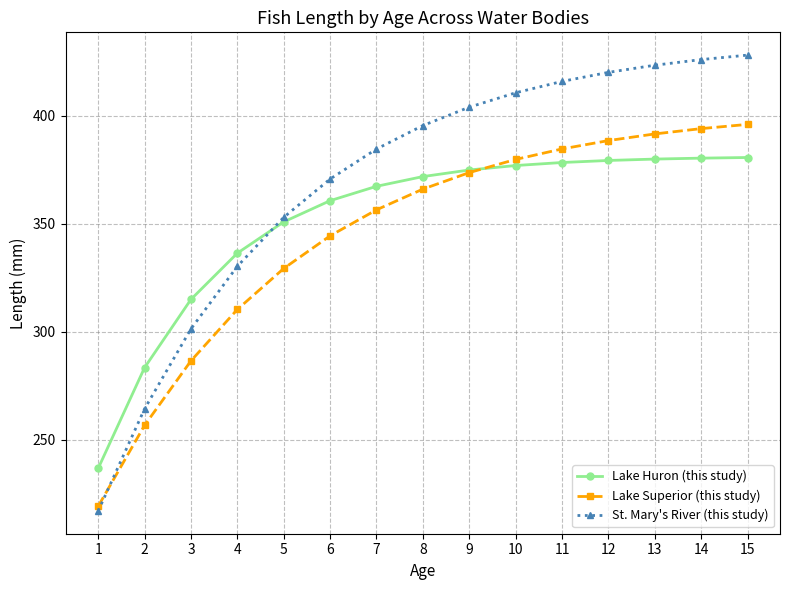

Rank the categories by Lake Superior (this study) value from lowest to highest.

1, 2, 3, 4, 5, 6, 7, 8, 9, 10, 11, 12, 13, 14, 15